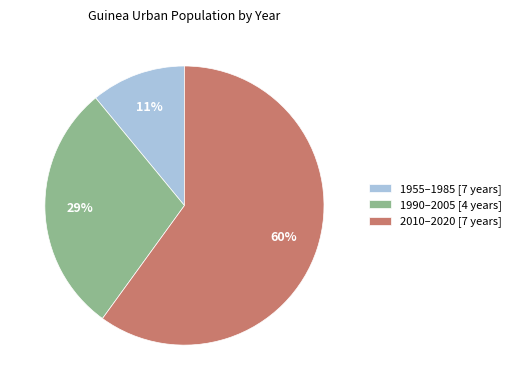

To the nearest percent, what is the difference between the largest and smallest slice percentages?

49%